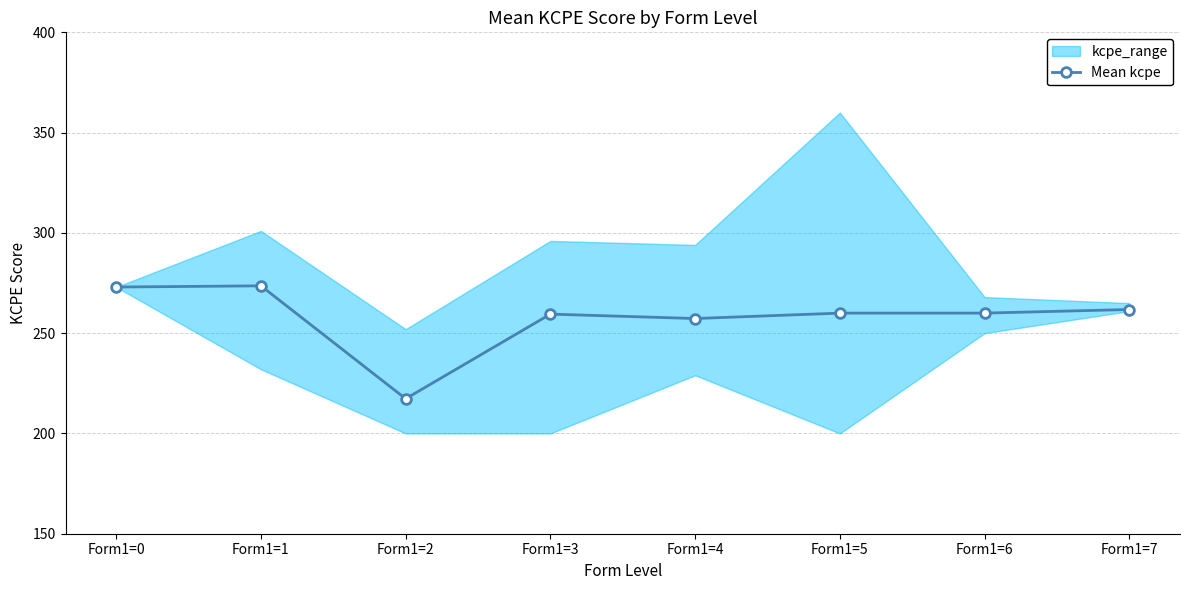

Reading right to left, transcribe all the data shown in this chart.

Form1=7=261.8	Form1=6=260.0	Form1=5=260.0	Form1=4=257.3	Form1=3=259.5	Form1=2=217.3	Form1=1=273.6	Form1=0=273.0